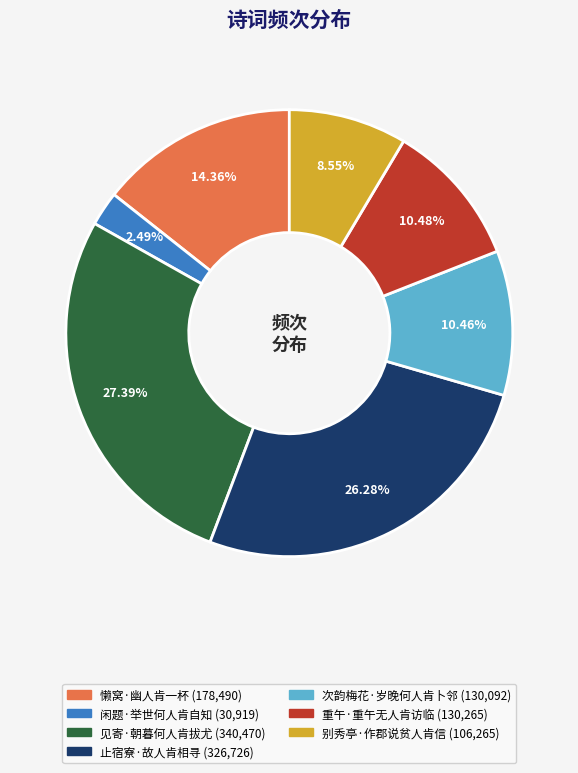

Count the number of slices in the pie.

7